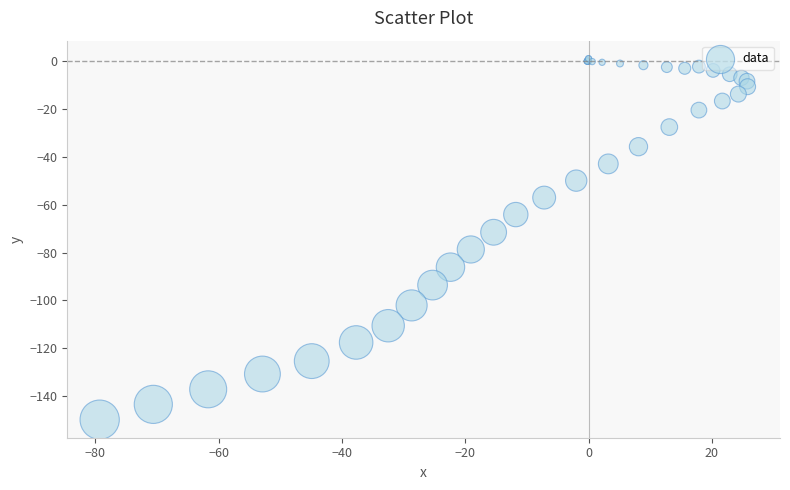

What Y value in the scatter plot is closest to -74?

-71.5